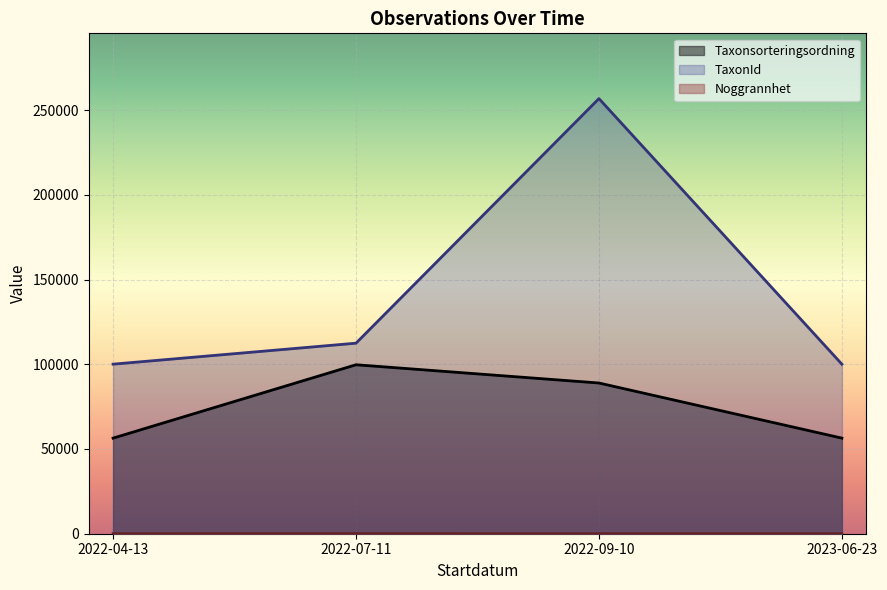

Between 2022-07-11 and 2022-09-10, which is larger?

2022-07-11